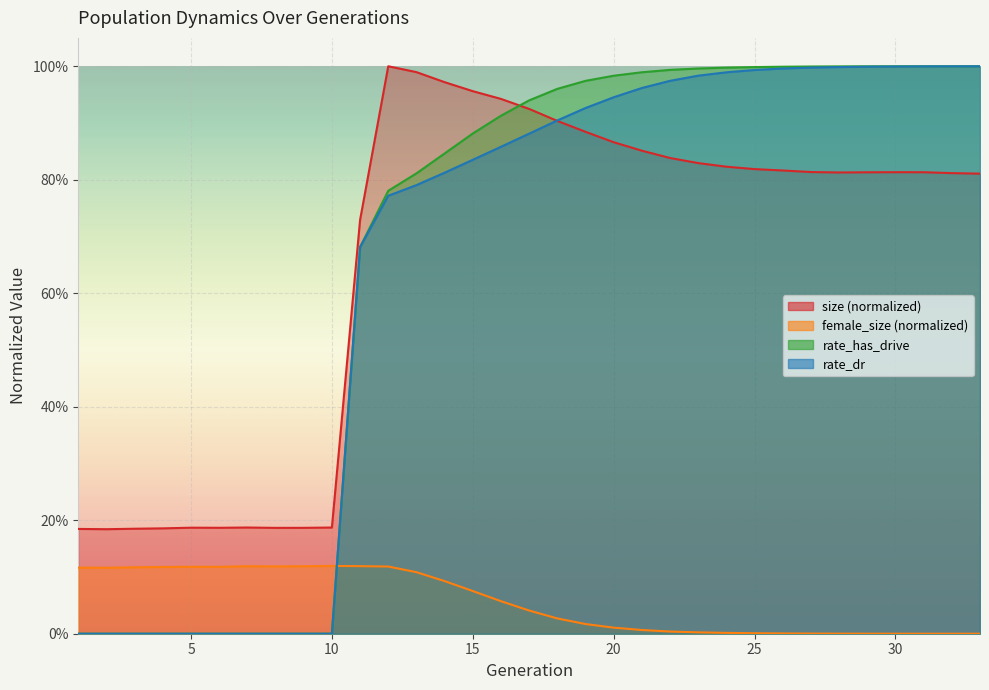

What is the sum of all female_size values?

1.9